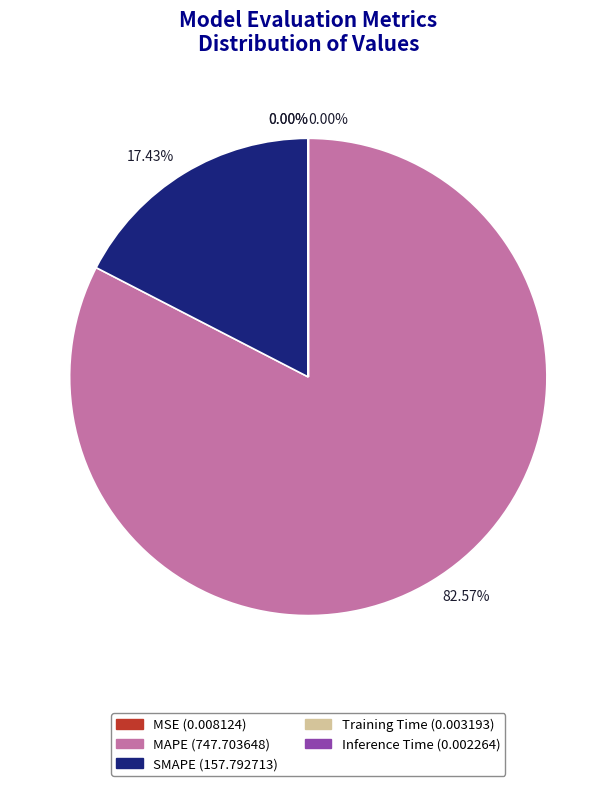

Is there a majority slice in this chart?

Yes